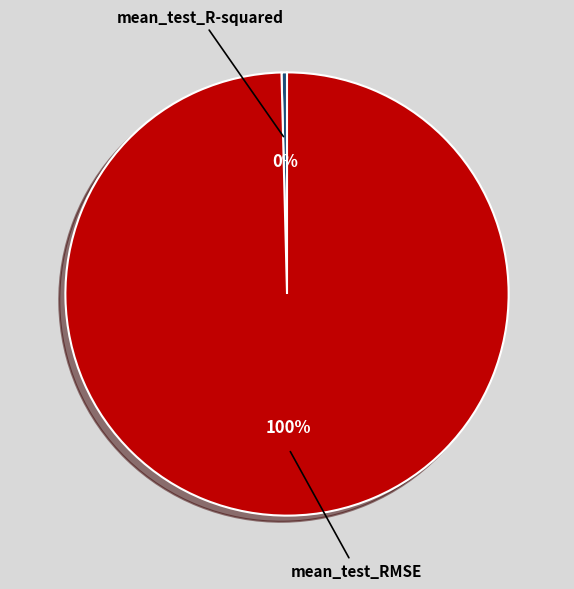

Which category has the smallest portion of the pie?

mean_test_R-squared